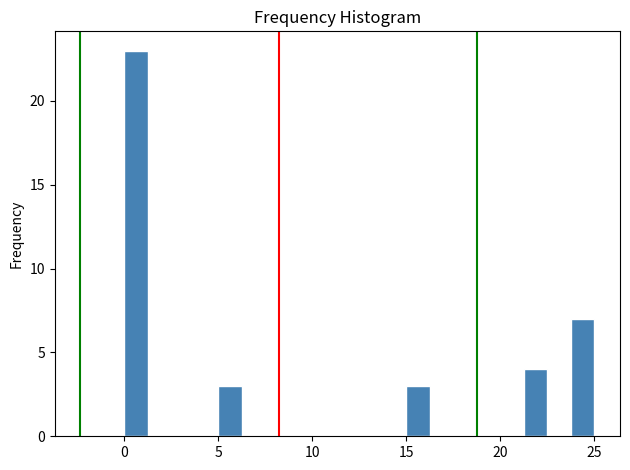

Read against the x-axis, roughly where is the centre of the tallest bar?

0.5